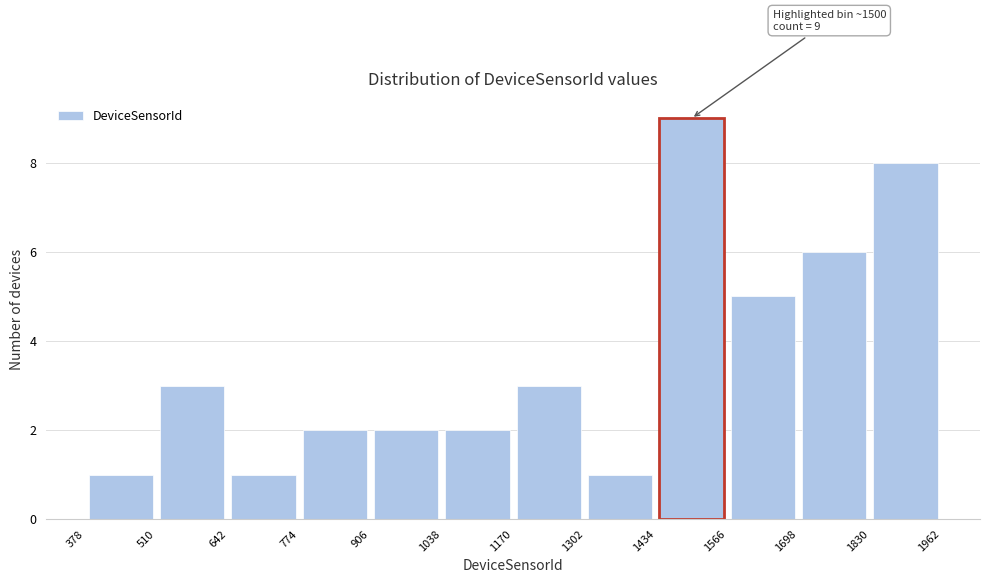

Over which range of the x-axis is the bar tallest?

1434 to 1566